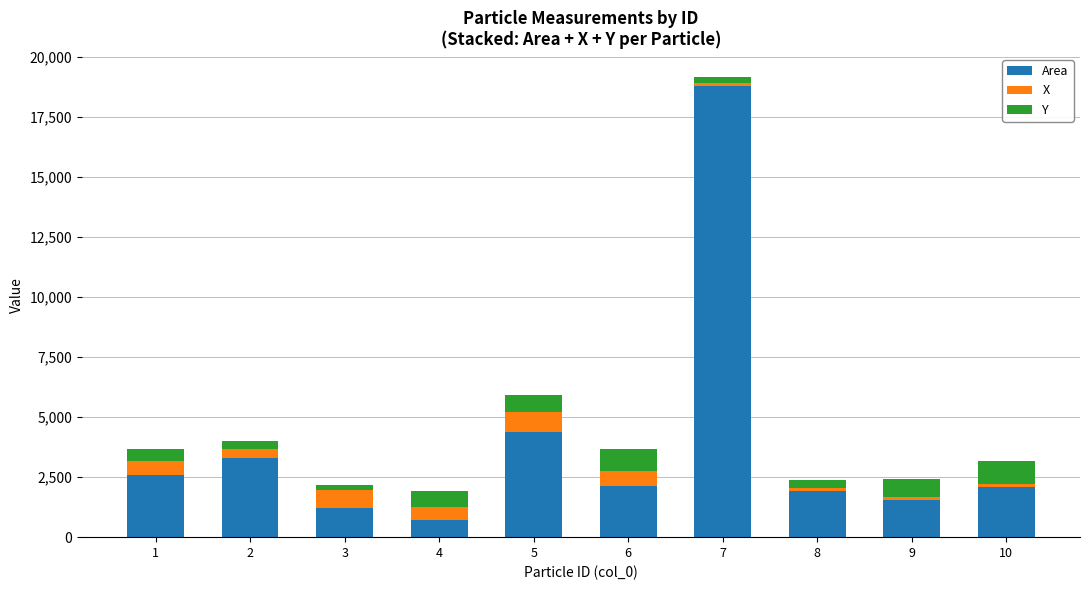

What is the total value across all series at 6?

3669.0